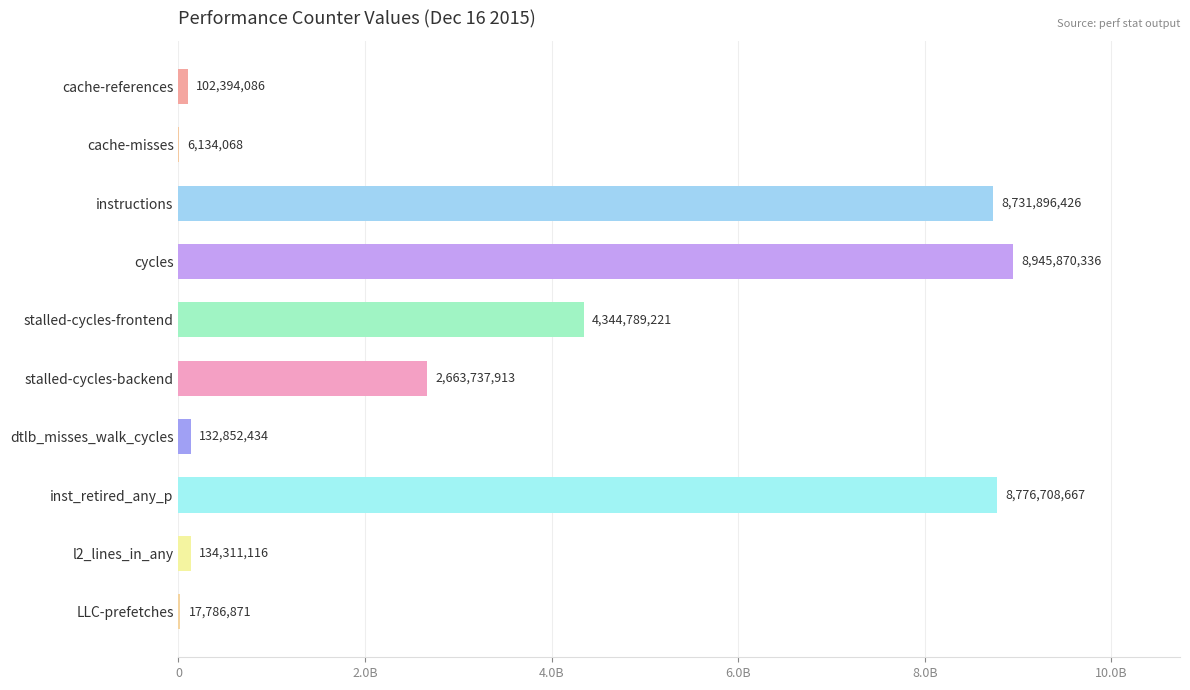

Are the bars horizontal?

Yes